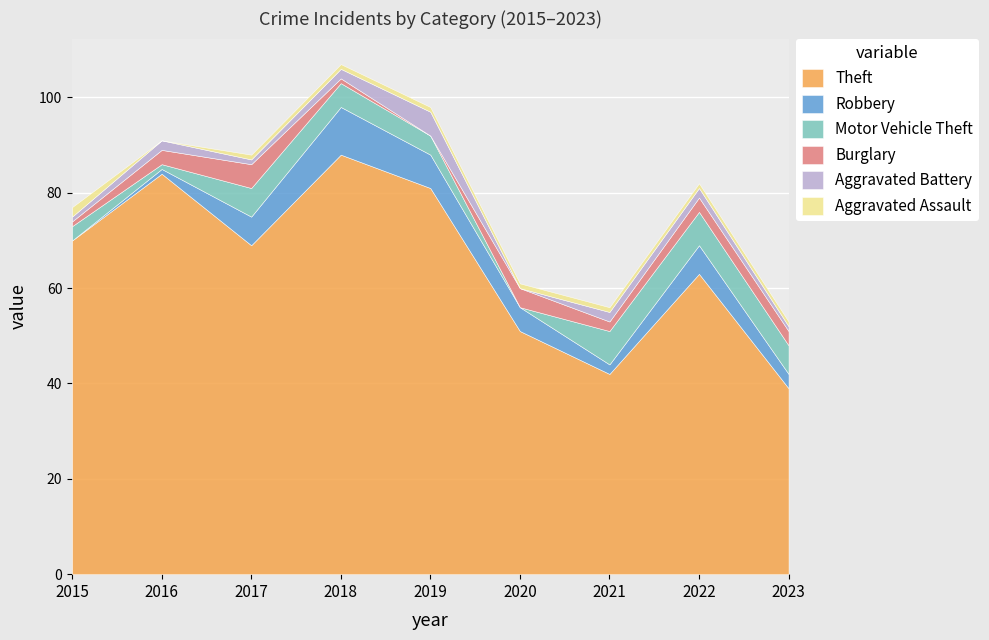

Is the value of Robbery at 2019 greater than the value of Theft at 2019?

No